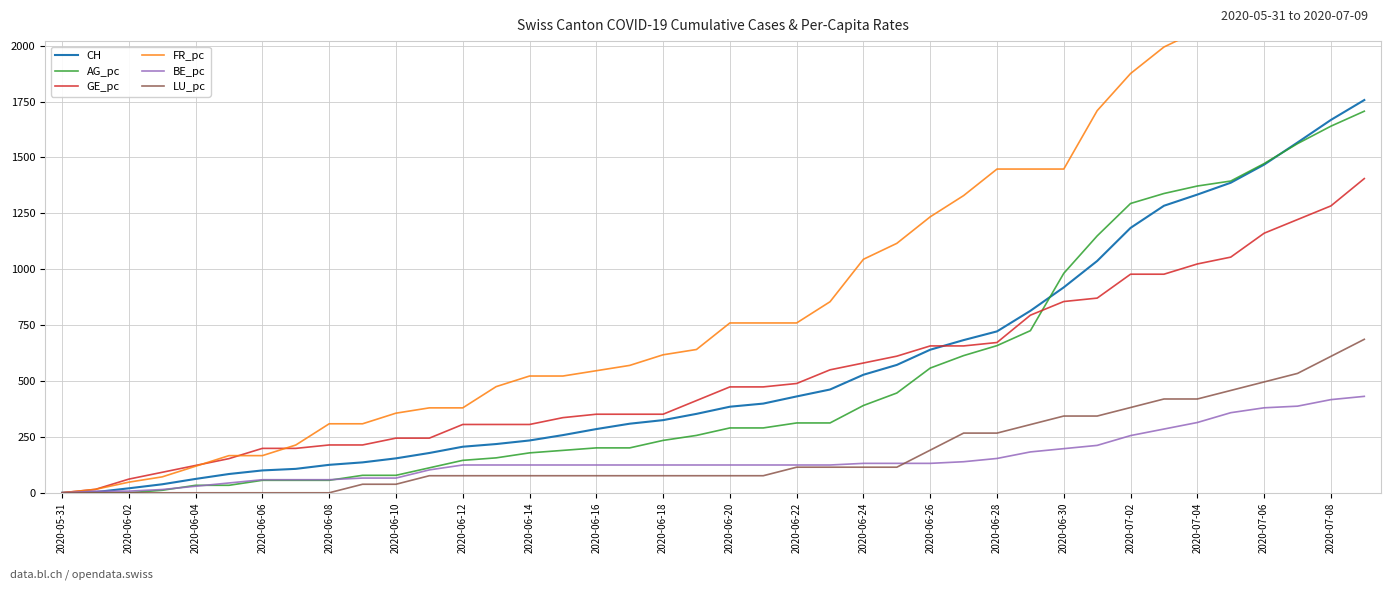

What position from the left is 2020-05-31?

1